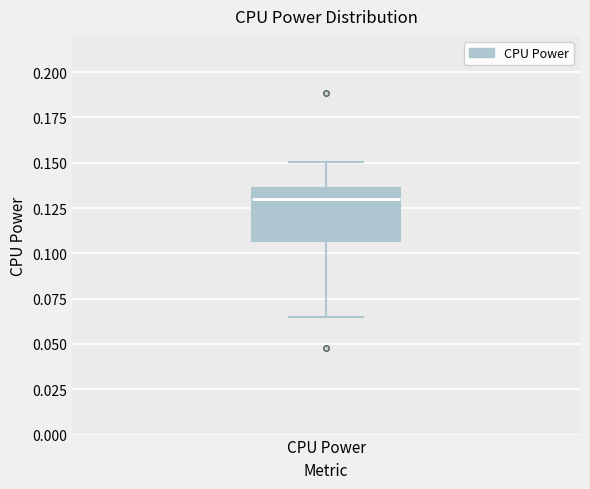

Transcribe this box plot: give where the median line is, the range the box spans, and where the two whiskers end, as read against the y-axis. The values are not printed on the chart, so give them approximately, as read against the axis.

median 0.130, box 0.105 to 0.135, whiskers 0.065 to 0.150